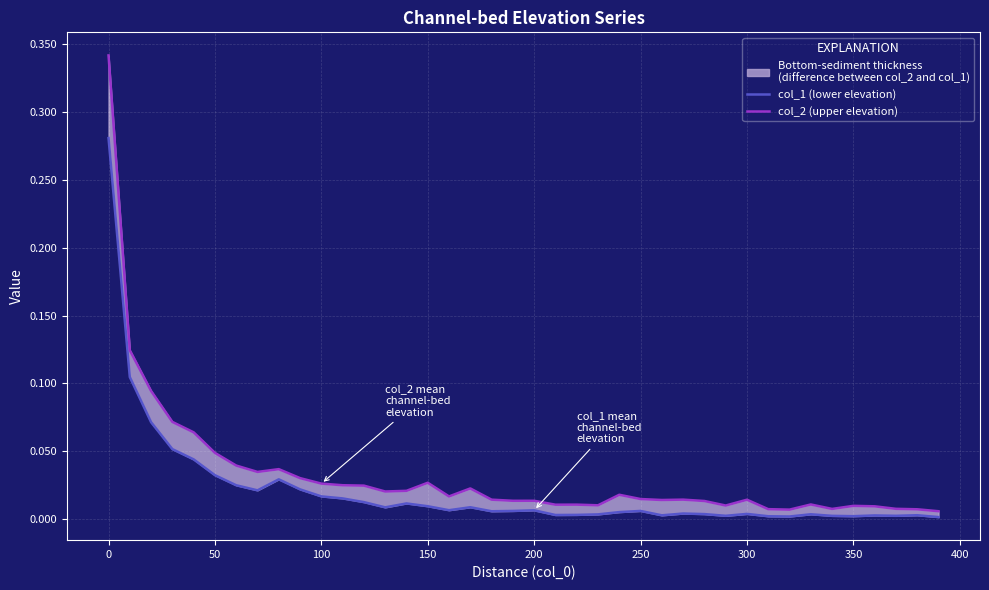

The col_2 (upper elevation) series shows 0.0 at 350. True or false?

True